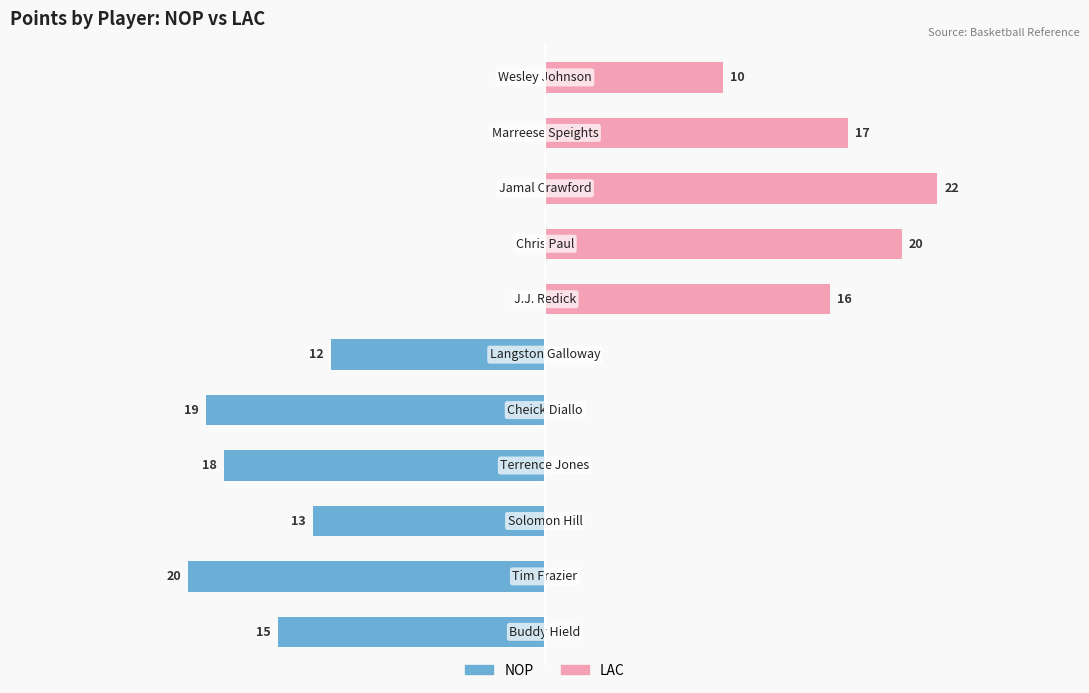

Reading left to right, extract all data points from this chart.

NOP: -15	-20	-13	-18	-19	-12	0	0	0	0	0
LAC: 0	0	0	0	0	0	16	20	22	17	10